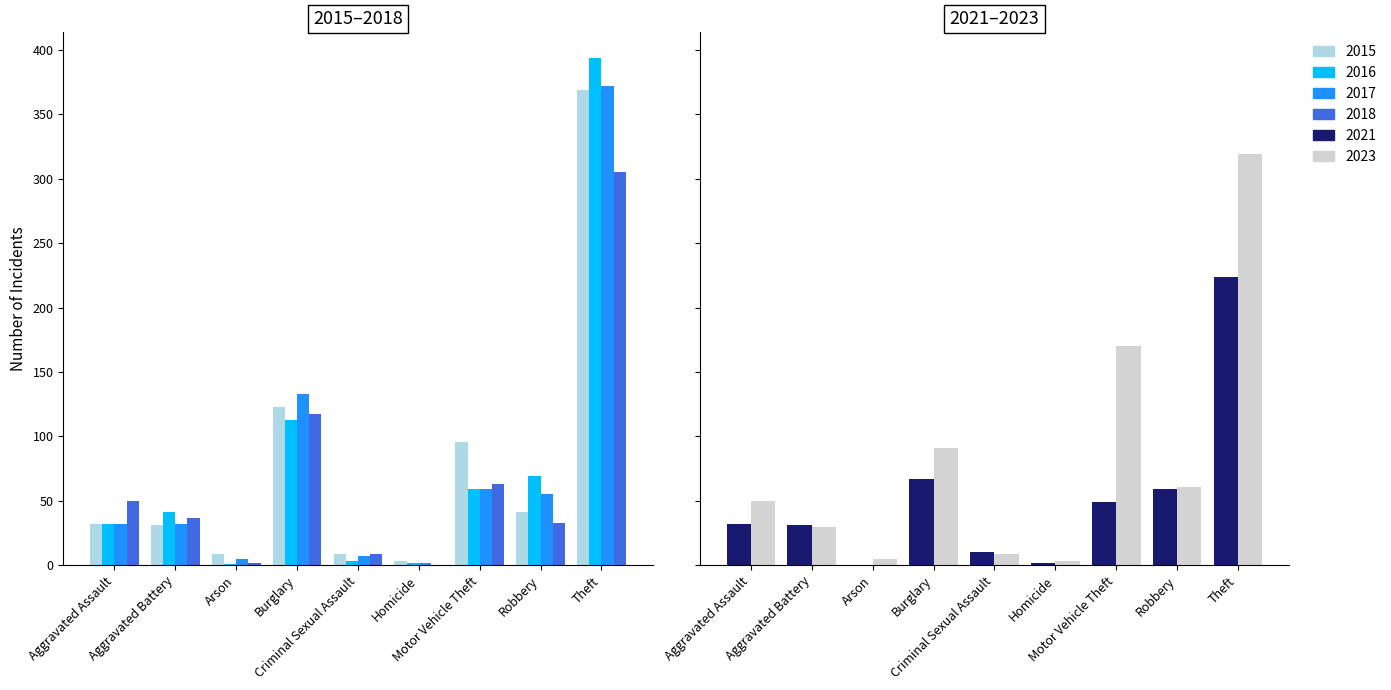

List the series in order of their peak value, highest first.

2016, 2017, 2015, 2023, 2018, 2021